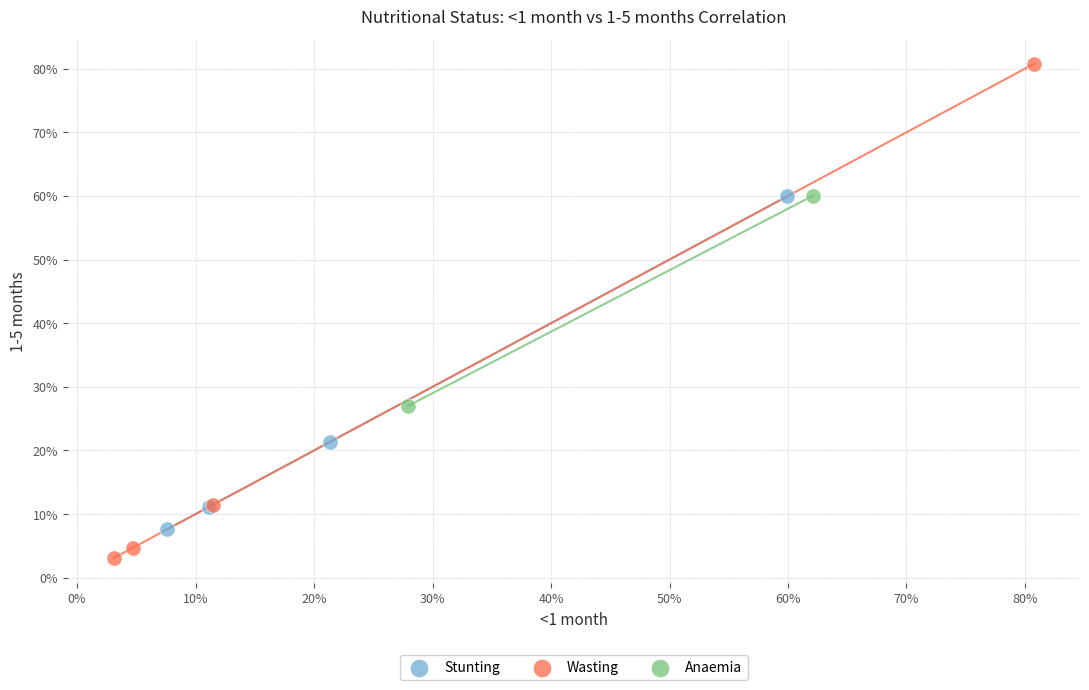

What are all the series names shown in the legend?

Stunting, Wasting, Anaemia